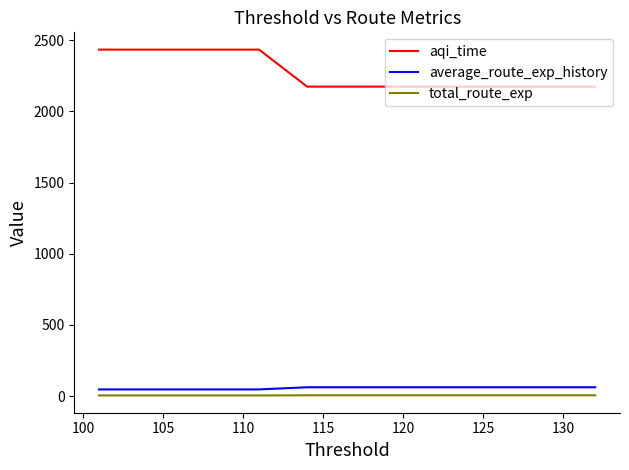

Which series has the widest spread of values?

aqi_time